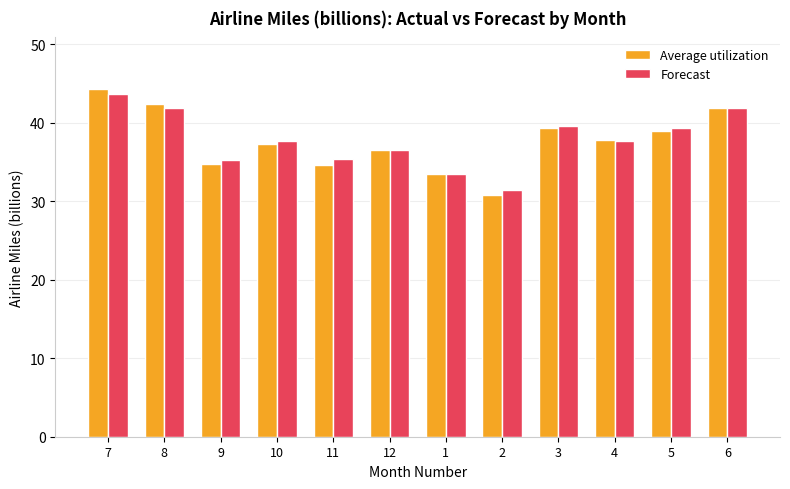

What is the label of the 10th bar from the right?

9